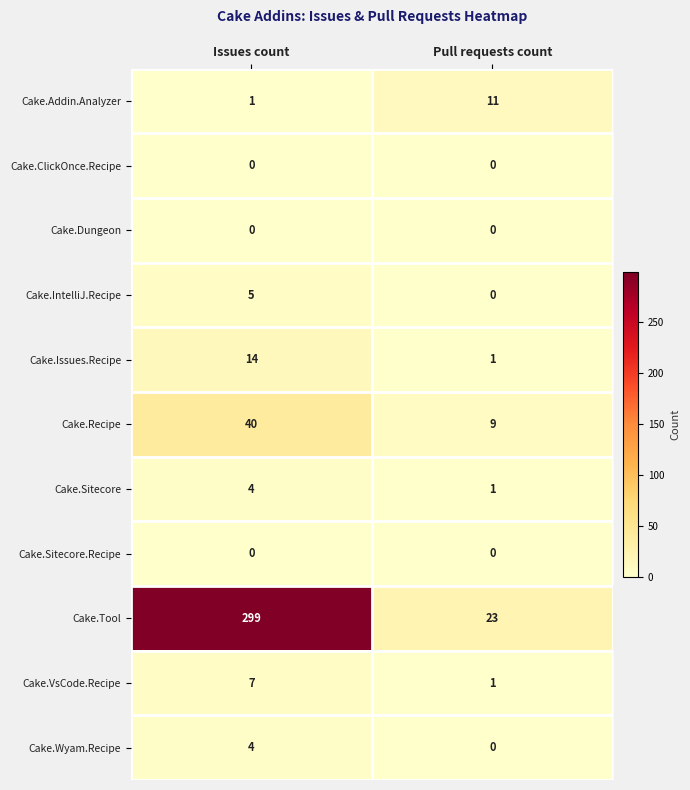

The value of Cake.ClickOnce.Recipe at Issues count is 0. True or false?

True